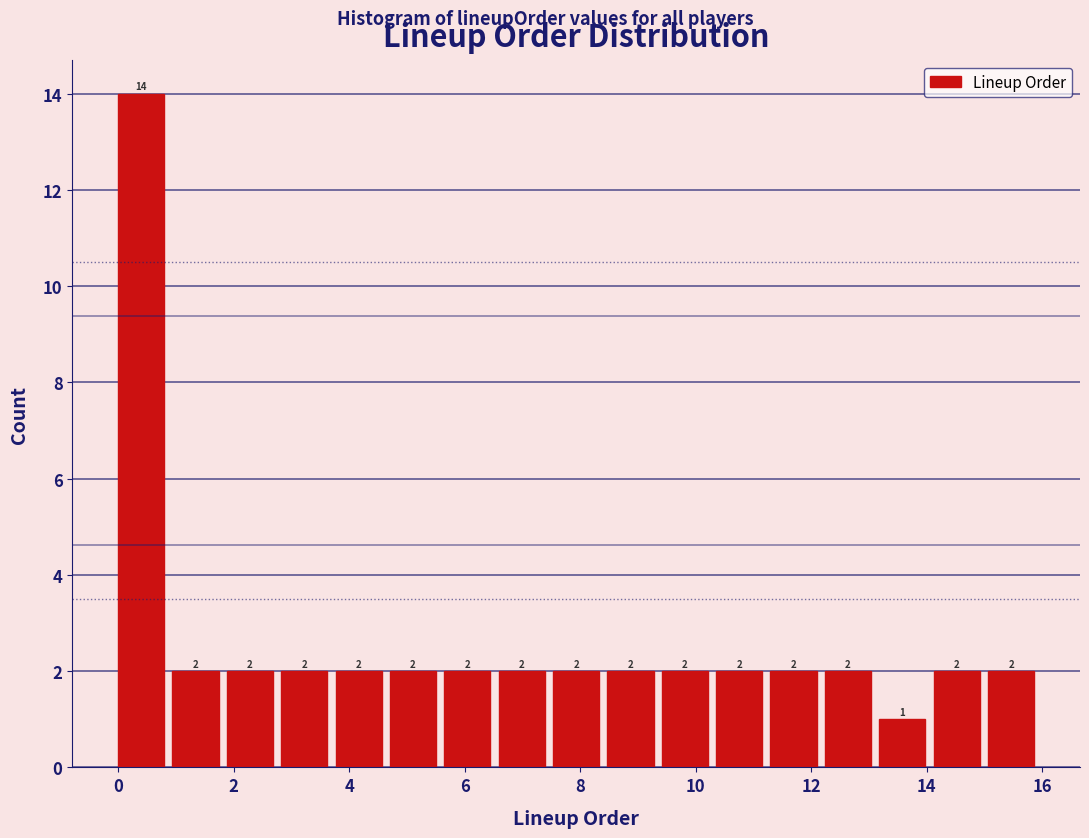

Reading left to right, transcribe this chart: for each bar, give the range it covers on the x-axis and its height. The bar edges are not printed on the chart, so give them approximately, as read against the axis.

0.0 to 1.0: 14
1.0 to 1.8: 2
1.8 to 2.8: 2
2.8 to 3.8: 2
3.8 to 4.8: 2
4.8 to 5.6: 2
5.6 to 6.6: 2
6.6 to 7.6: 2
7.6 to 8.4: 2
8.4 to 9.4: 2
9.4 to 10.4: 2
10.4 to 11.2: 2
11.2 to 12.2: 2
12.2 to 13.2: 2
13.2 to 14.2: 1
14.2 to 15.0: 2
15.0 to 16.0: 2